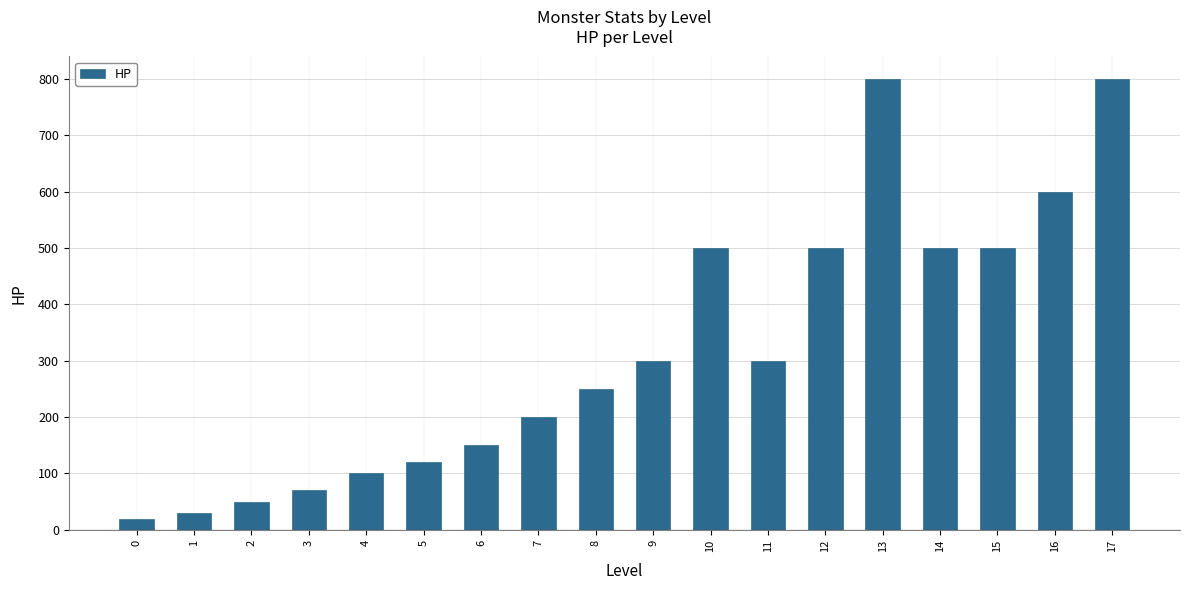

The value at 14 is 500. True or false?

True